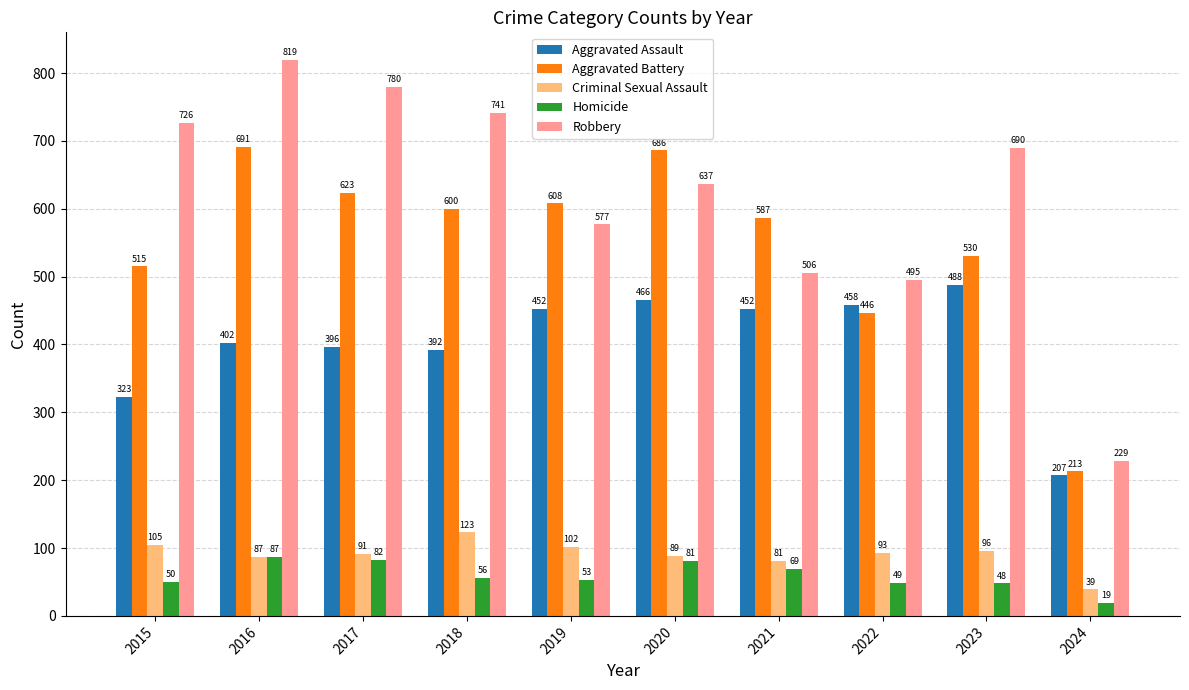

At which label does Homicide first exceed 56?

2016